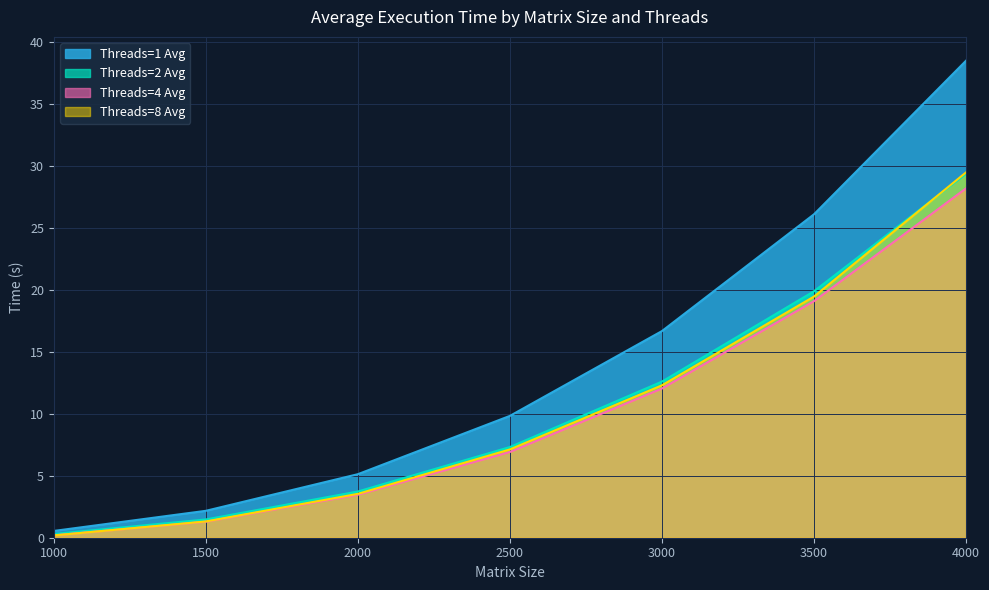

Reading left to right, what are all the values shown in this chart?

Threads=1 Avg: 0.5	2.2	5.1	9.8	16.7	26.1	38.5
Threads=2 Avg: 0.3	1.5	3.7	7.3	12.6	19.9	29.4
Threads=4 Avg: 0.2	1.3	3.5	6.9	12.0	19.1	28.2
Threads=8 Avg: 0.2	1.3	3.5	7.1	12.3	19.5	29.5